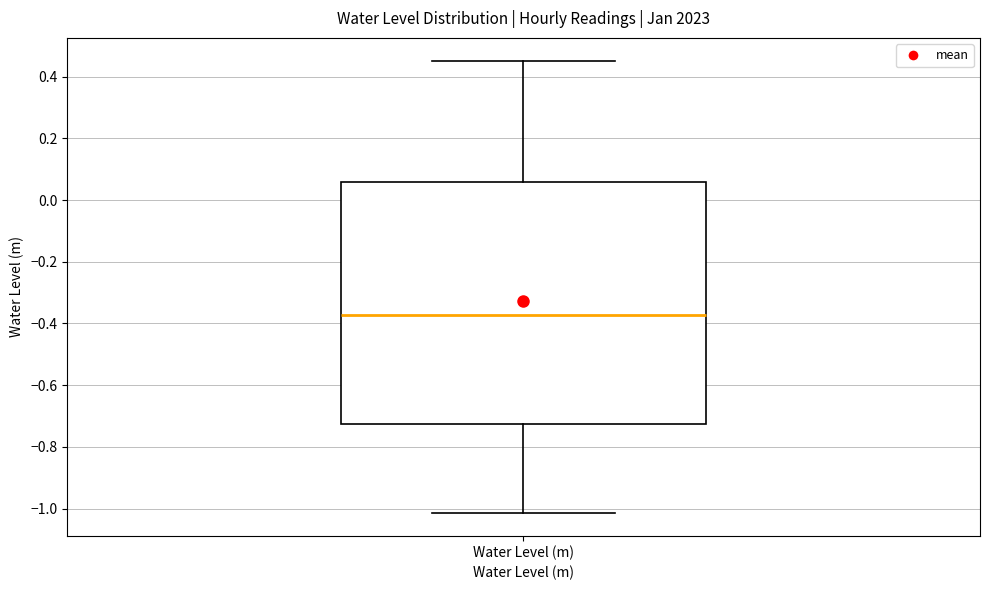

Transcribe this box plot: give where the median line is, the range the box spans, and where the two whiskers end, as read against the y-axis. The values are not printed on the chart, so give them approximately, as read against the axis.

median -0.38, box -0.72 to 0.06, whiskers -1.02 to 0.46